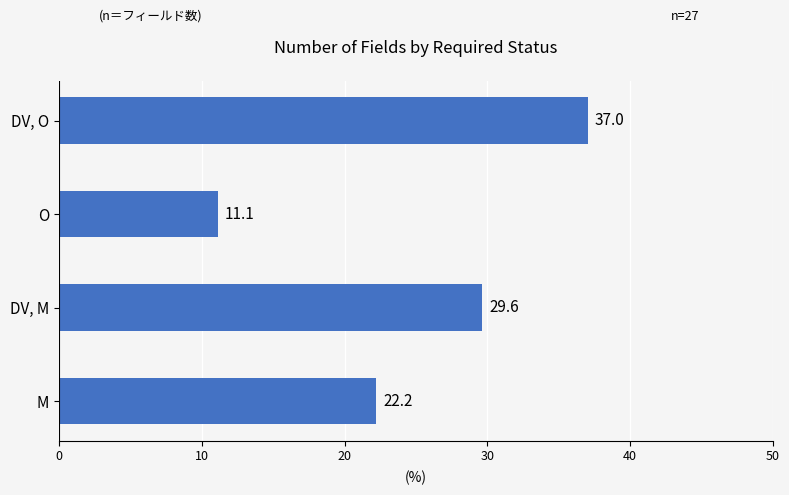

At which category does the chart reach its peak across all series?

DV, O